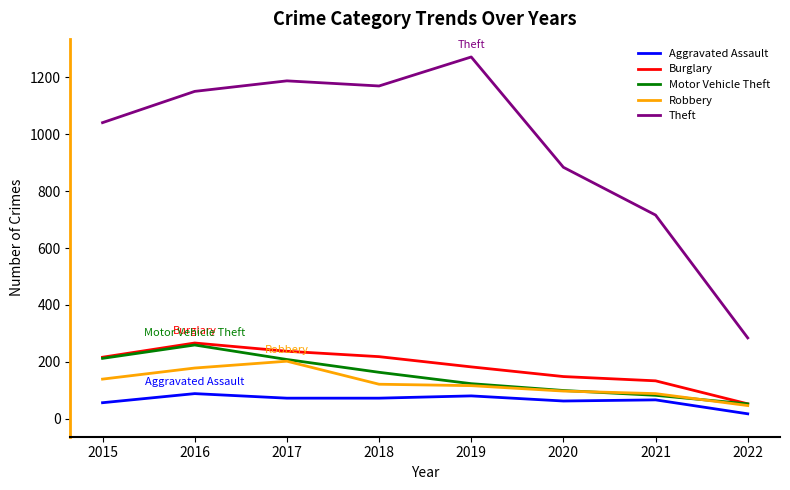

Rank the categories by Aggravated Assault value from highest to lowest.

2016, 2019, 2017, 2018, 2021, 2020, 2015, 2022